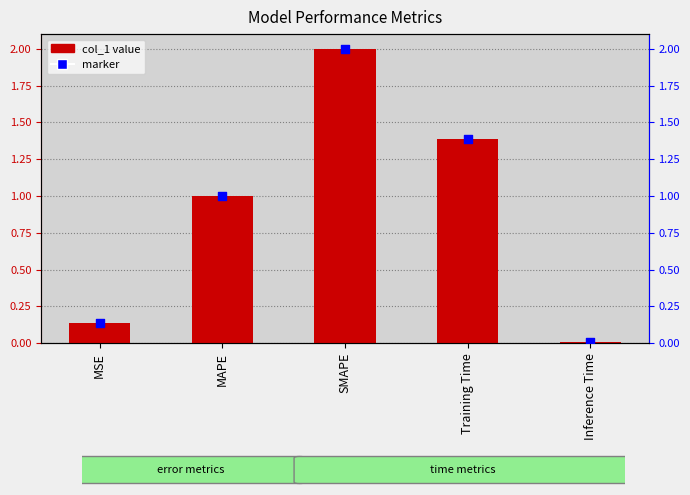

At how many categories does at least one series exceed 1?

3